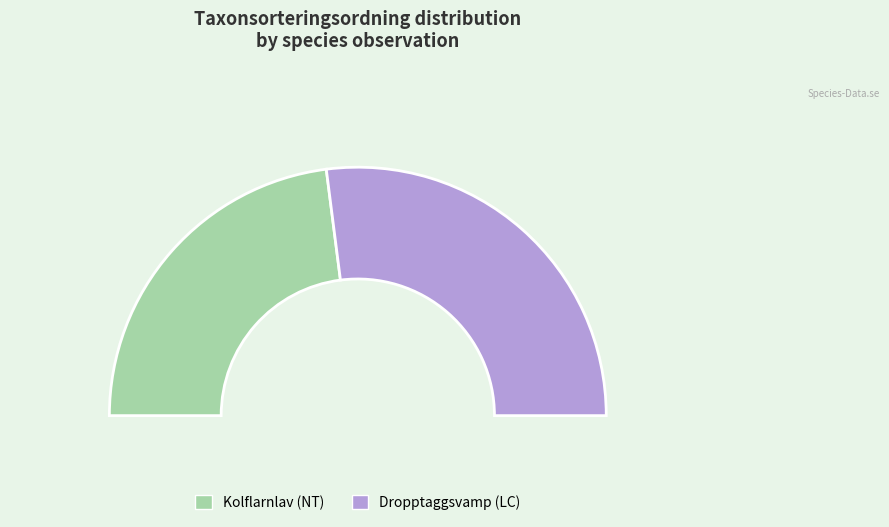

True or false: Dropptaggsvamp (LC) accounts for 54% of the total.

True